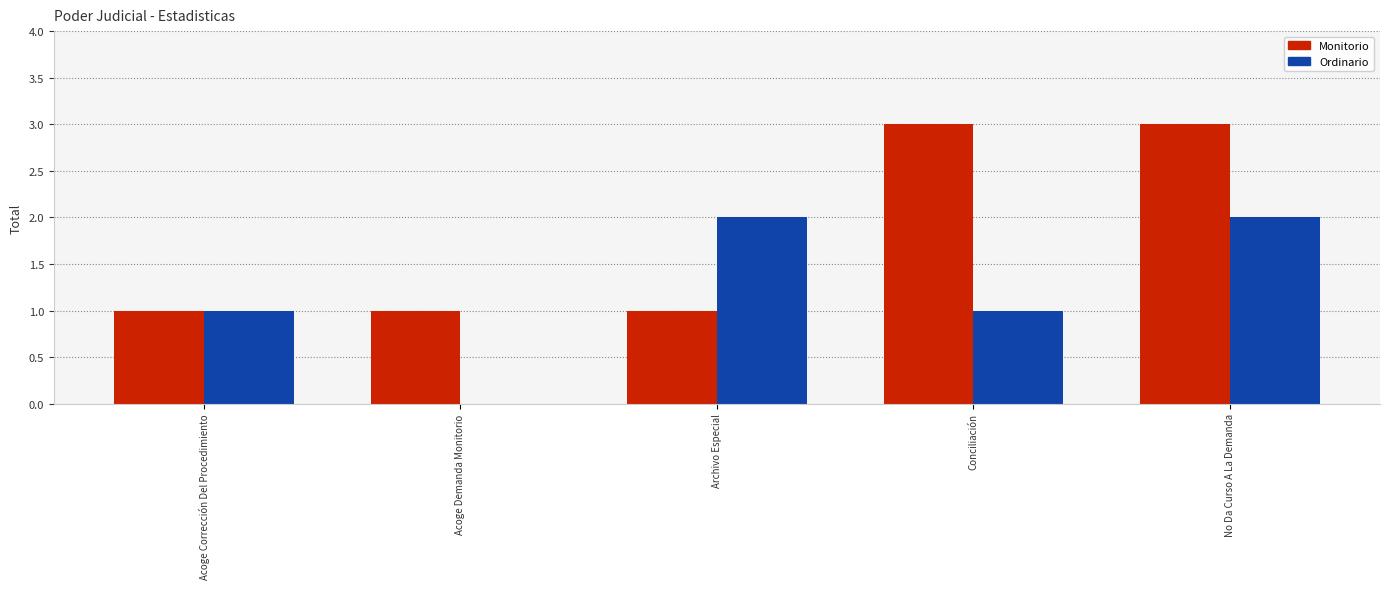

What is the difference between the Monitorio values at Acoge Corrección Del Procedimiento and No Da Curso A La Demanda?

2